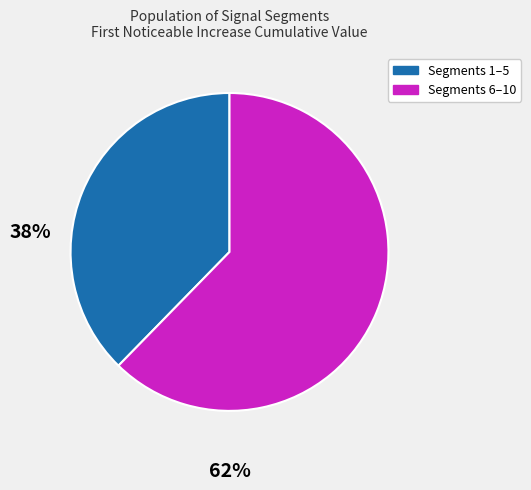

True or false: Segments 6–10 accounts for 52% of the total.

False